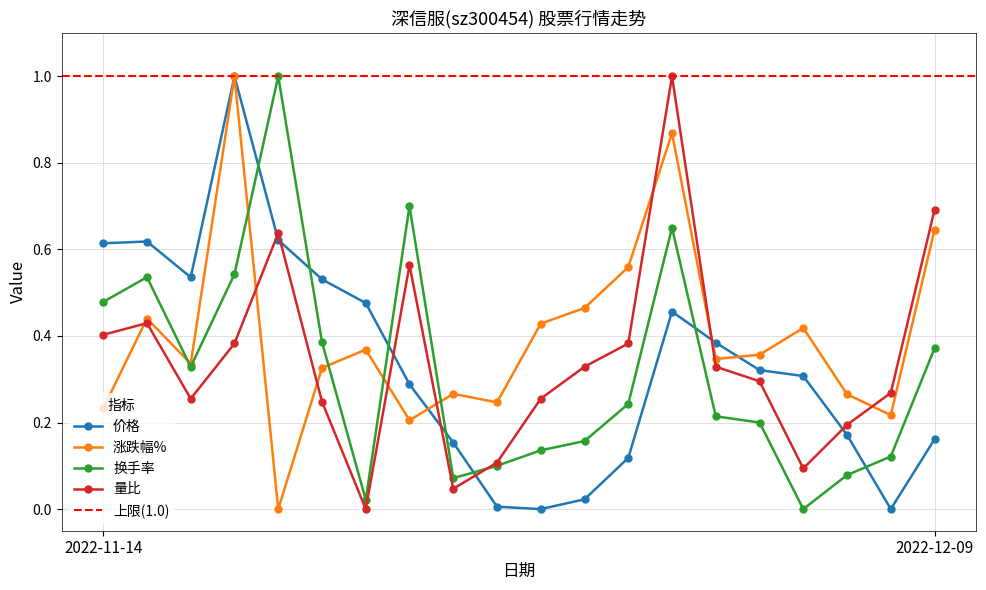

Reading left to right, transcribe all the data shown in this chart.

价格: 0.6	0.6	0.5	1.0	0.6	0.5	0.5	0.3	0.2	0.0	0.0	0.0	0.1	0.5	0.4	0.3	0.3	0.2	0.0	0.2
涨跌幅%: 0.2	0.4	0.3	1.0	0.0	0.3	0.4	0.2	0.3	0.2	0.4	0.5	0.6	0.9	0.3	0.4	0.4	0.3	0.2	0.6
换手率: 0.5	0.5	0.3	0.5	1.0	0.4	0.0	0.7	0.1	0.1	0.1	0.2	0.2	0.7	0.2	0.2	0.0	0.1	0.1	0.4
量比: 0.4	0.4	0.3	0.4	0.6	0.2	0.0	0.6	0.0	0.1	0.3	0.3	0.4	1.0	0.3	0.3	0.1	0.2	0.3	0.7